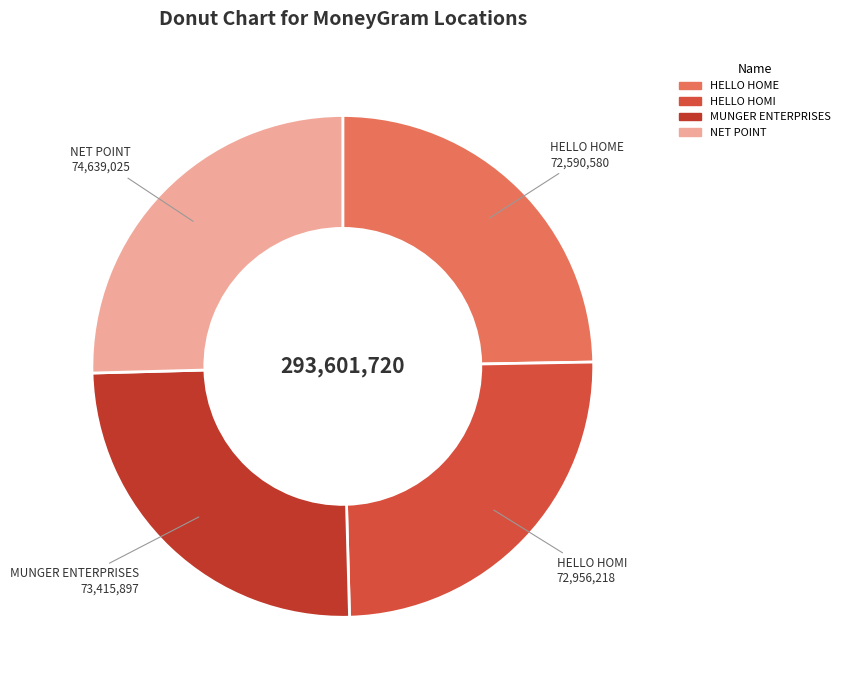

Is it true that MUNGER ENTERPRISES is 11% of the pie?

False